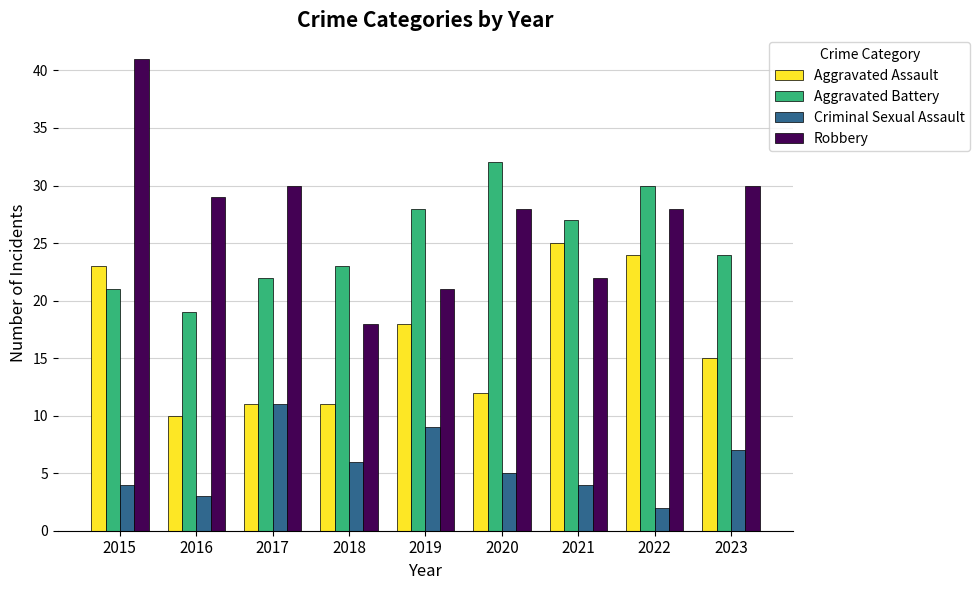

How many data points in Aggravated Battery are less than 24?

4